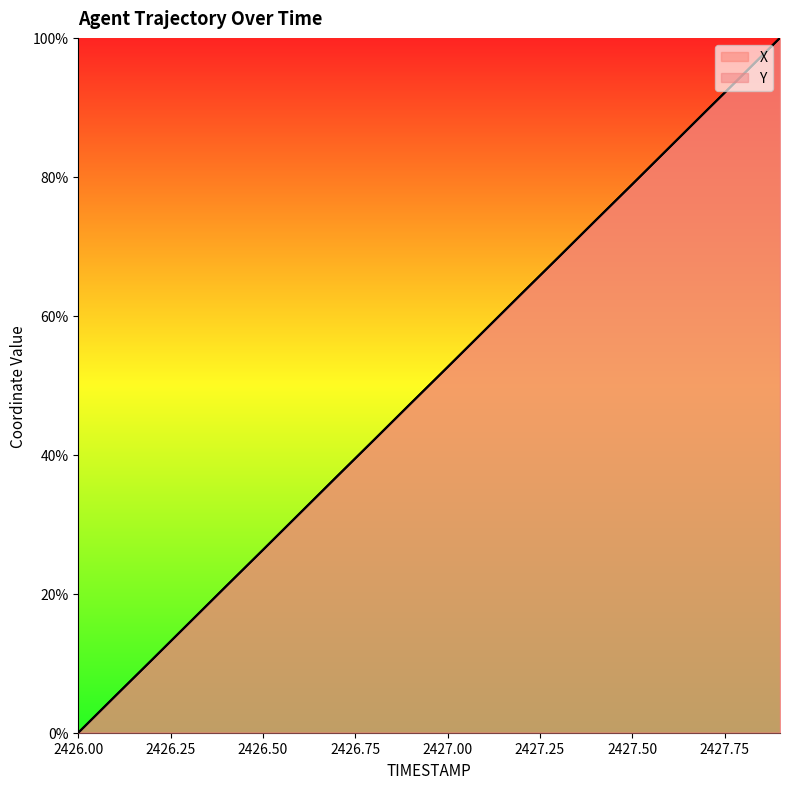

True or false: Y has a value of 31.6 at 2426.6.

True